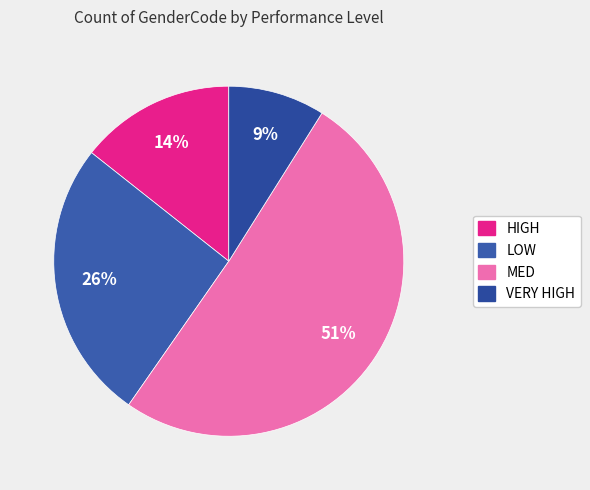

To the nearest percent, what portion does VERY HIGH represent?

9%